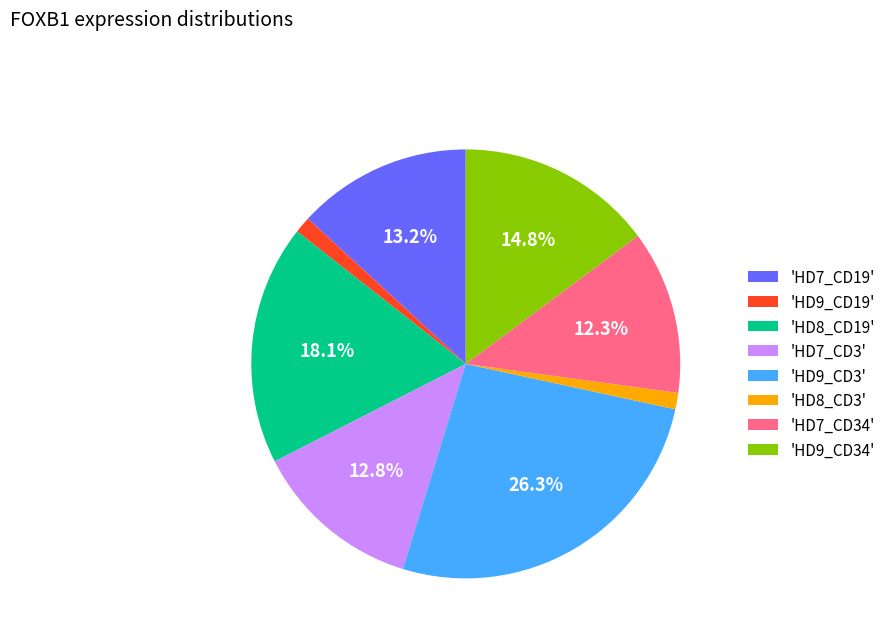

What is the largest slice in the pie chart?

'HD9_CD3'